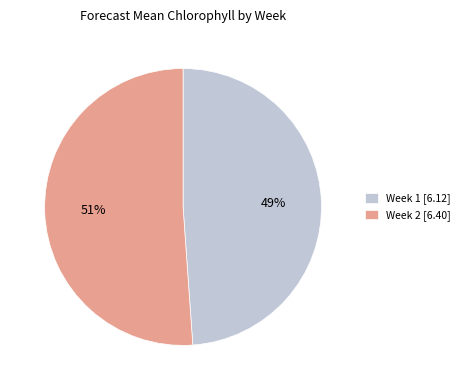

What is the largest slice in the pie chart?

Week 2